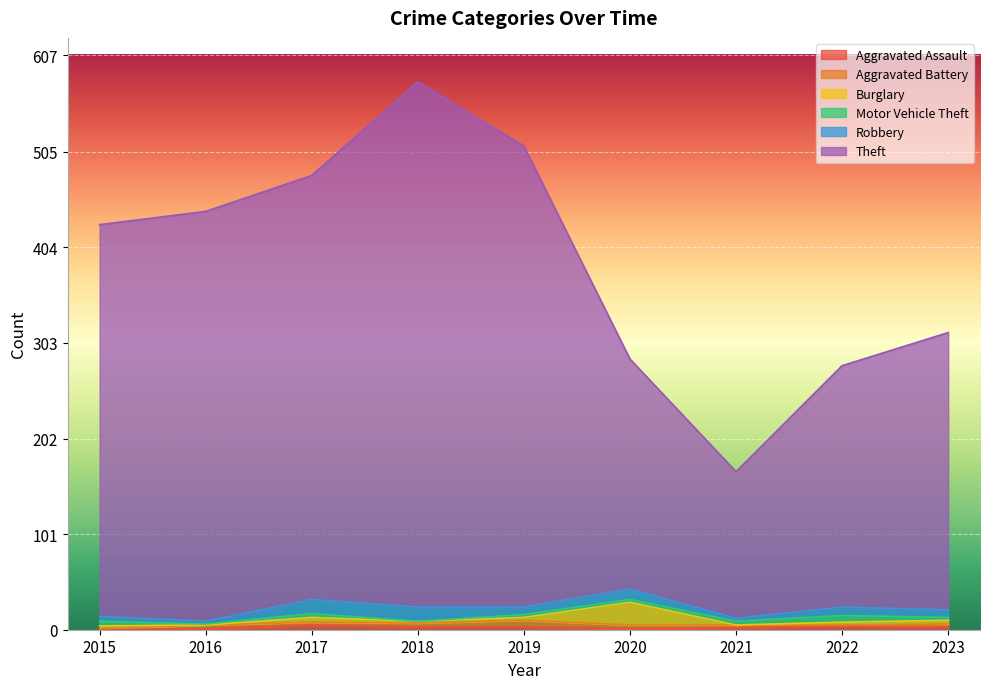

Is the value of Burglary at 2021 greater than the value of Robbery at 2022?

No